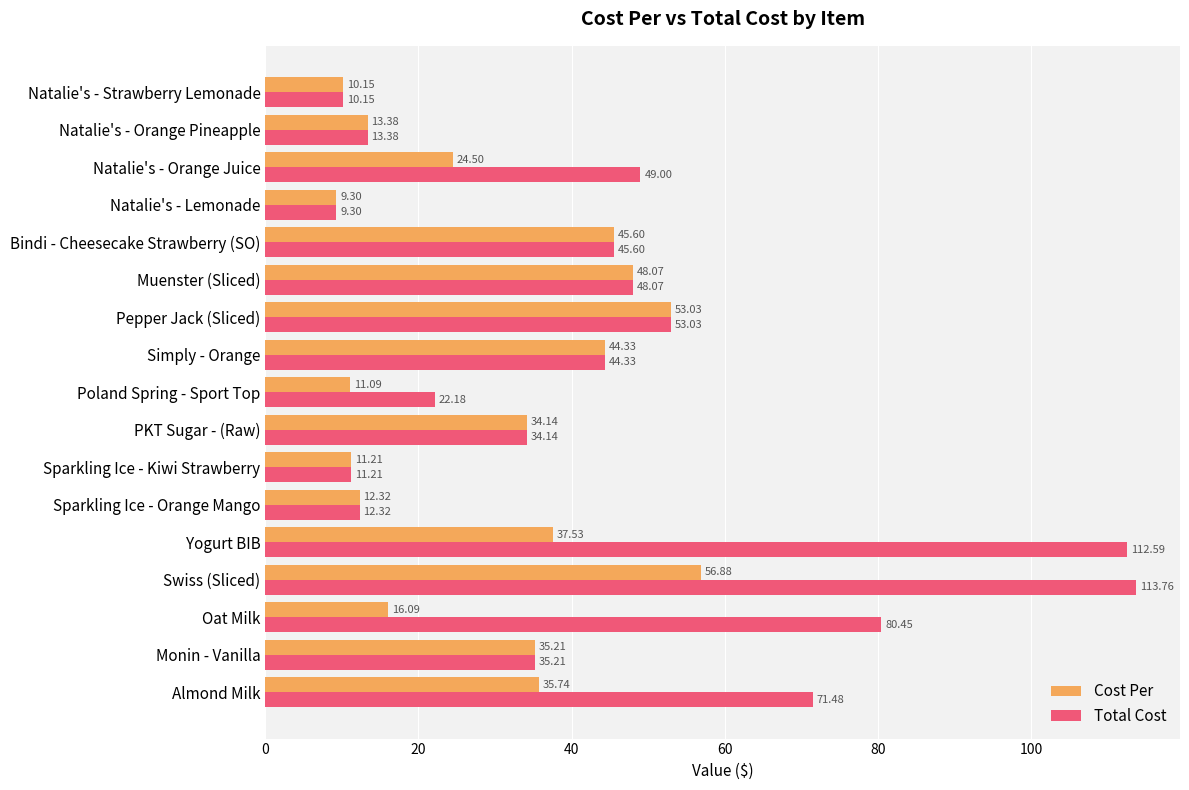

At which label is Cost Per closest to 33?

PKT Sugar - (Raw)